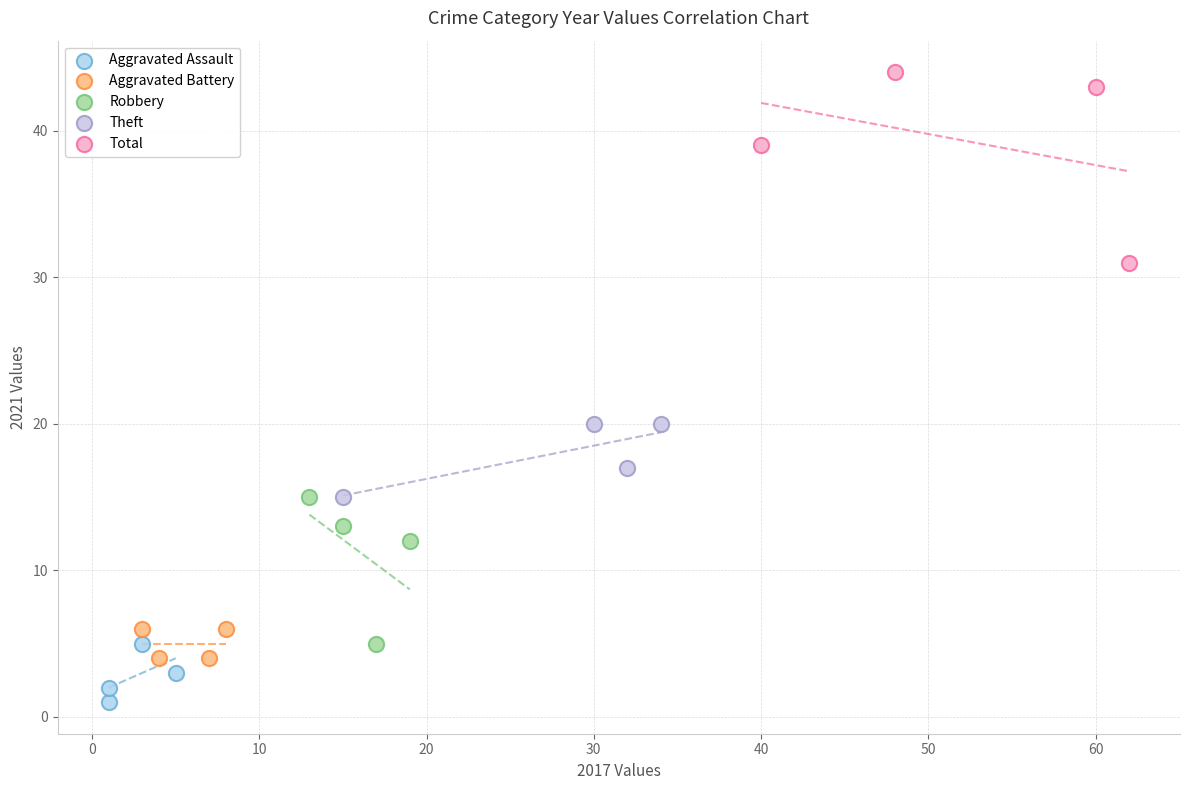

Which series has the widest spread of Y values?

Total